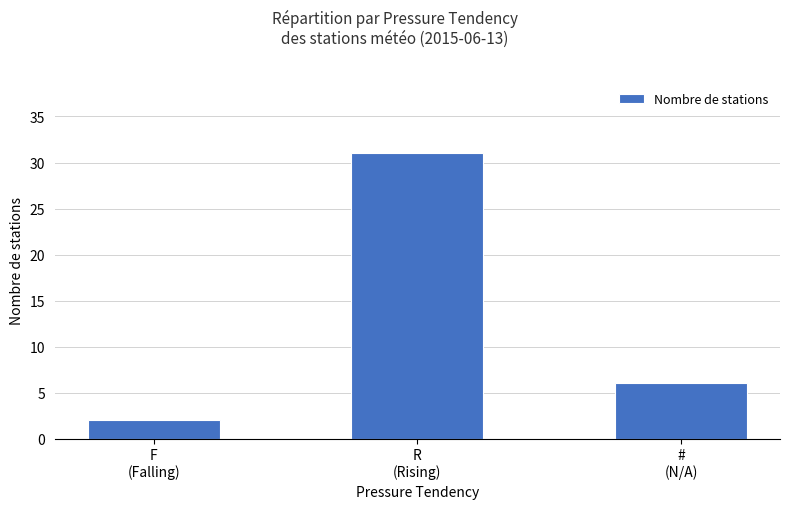

Which label corresponds to the largest value in the chart?

R
(Rising)